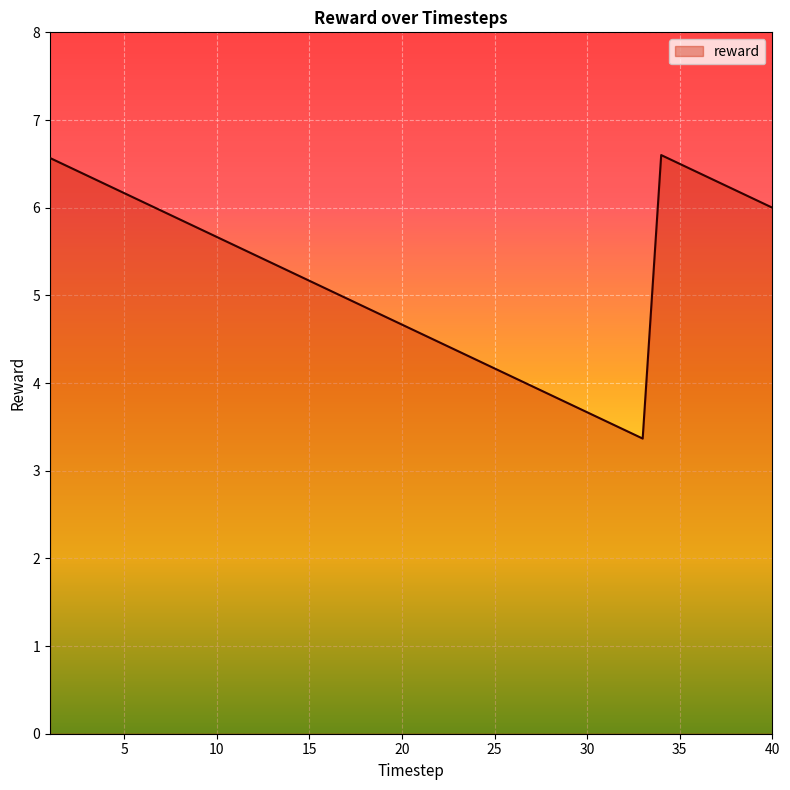

What is the greatest value displayed?

6.6